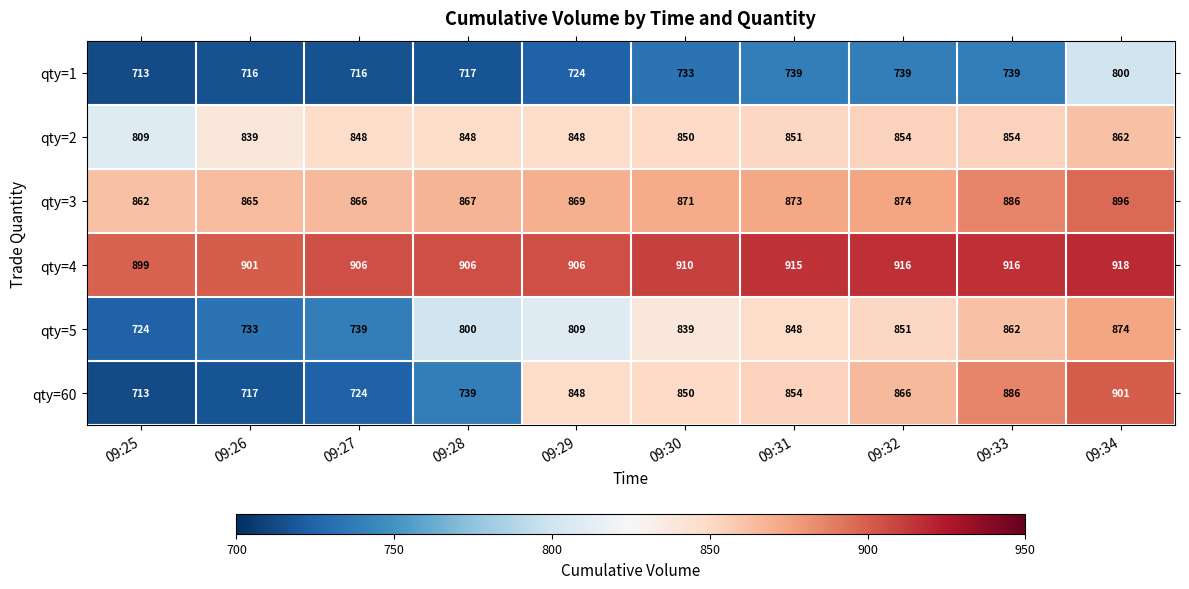

Read the qty=1 value at 09:27, to the nearest 5.

715